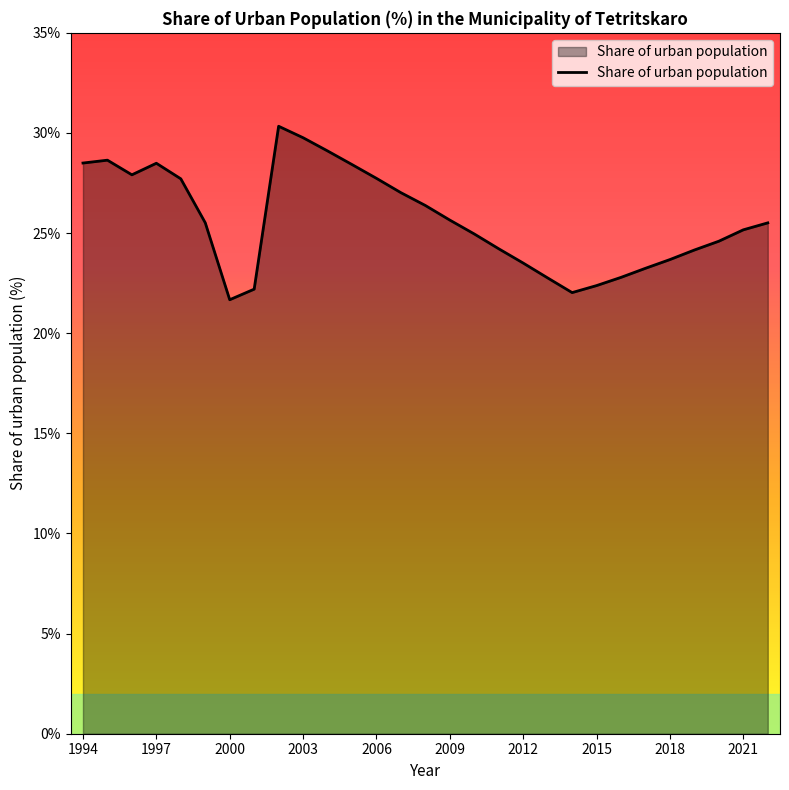

What is the minimum value shown in the chart?

21.7